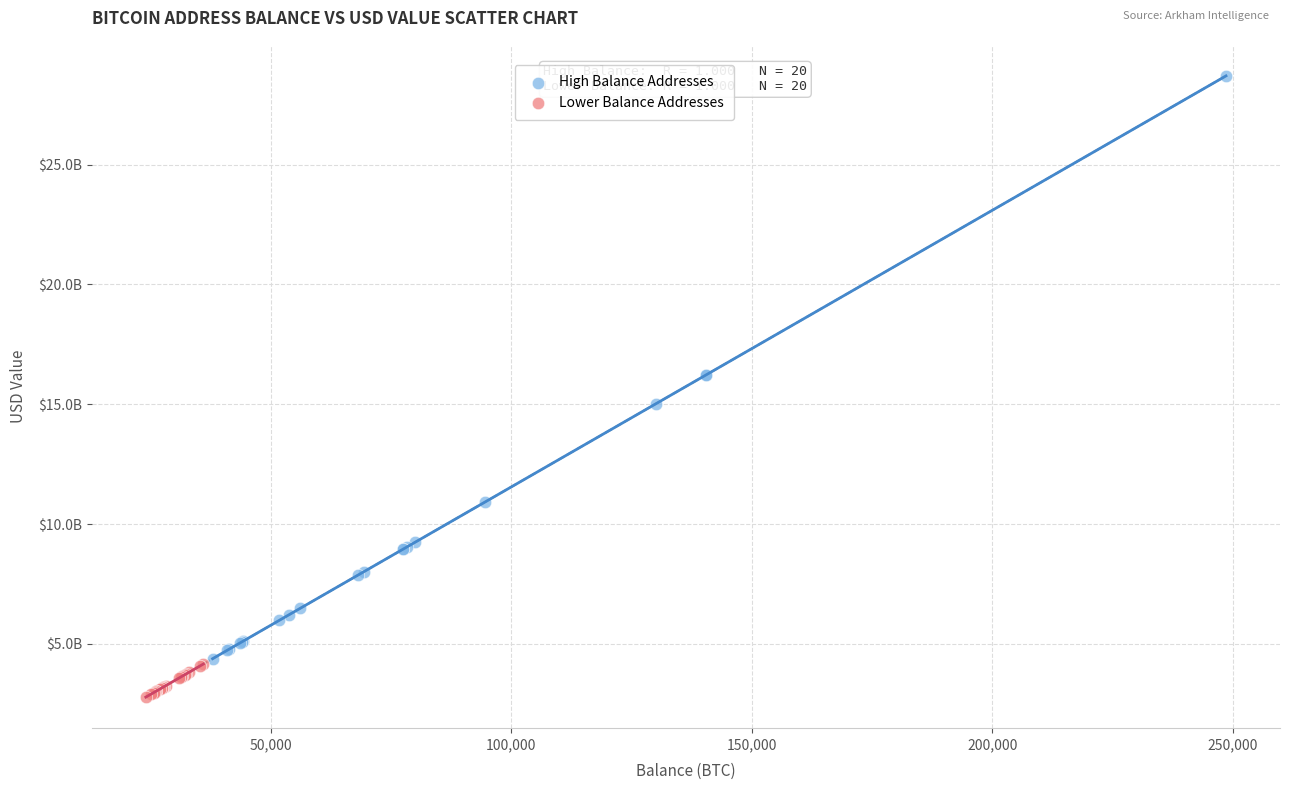

What are all the series names shown in the legend?

High Balance Addresses, Lower Balance Addresses